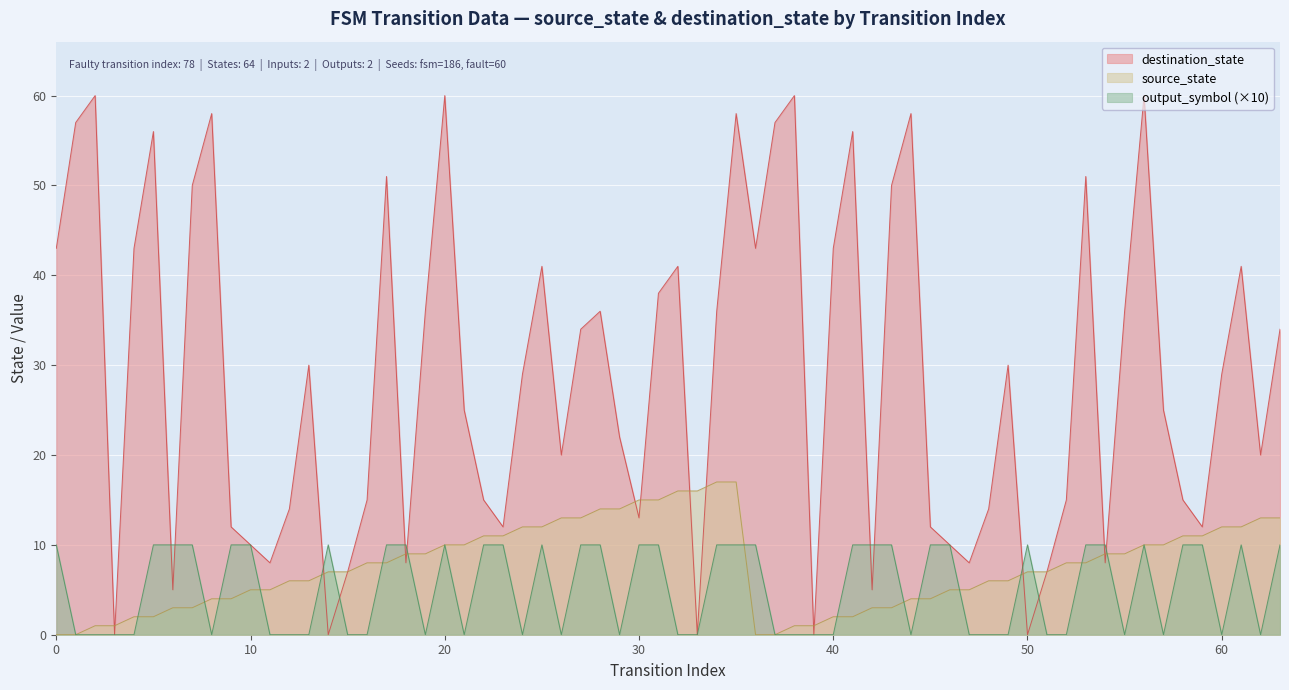

At how many categories does at least one series exceed 19?

38